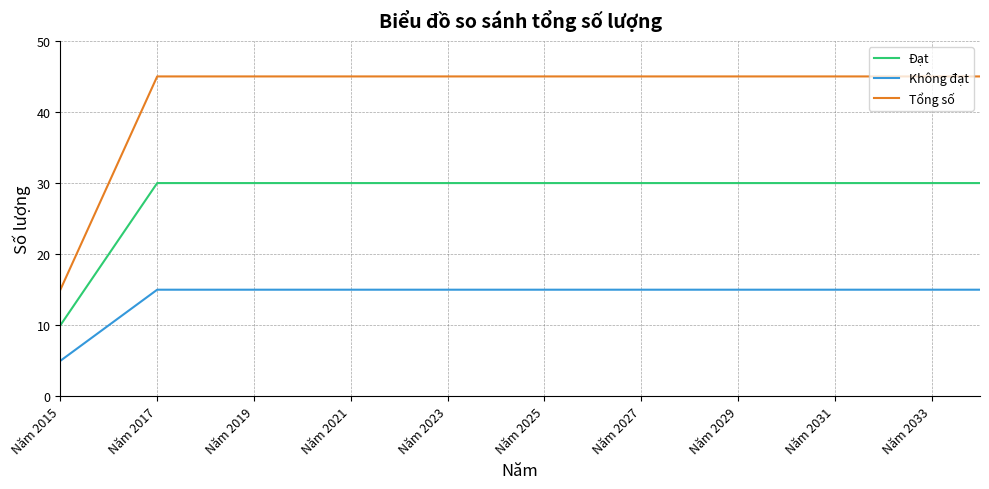

What is the difference between the maximum and minimum values in the Tổng số series?

30